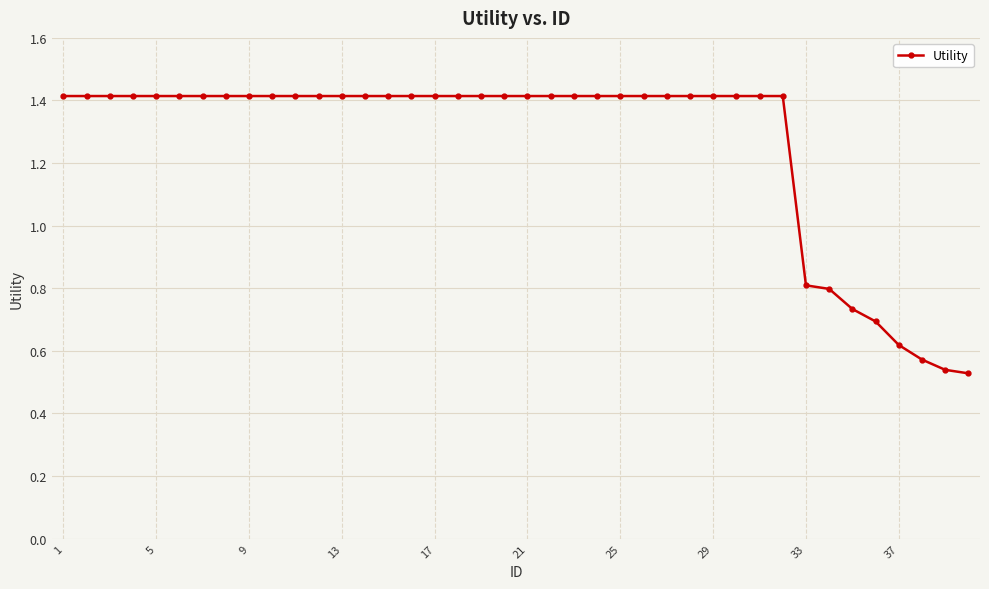

What is the value of the 19th point from the left?

1.4